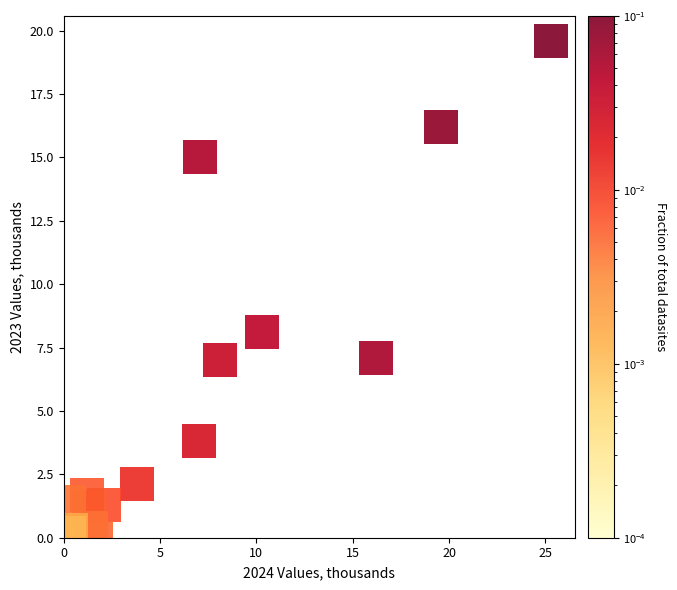

What Y value in the scatter plot is closest to 9?

8.1